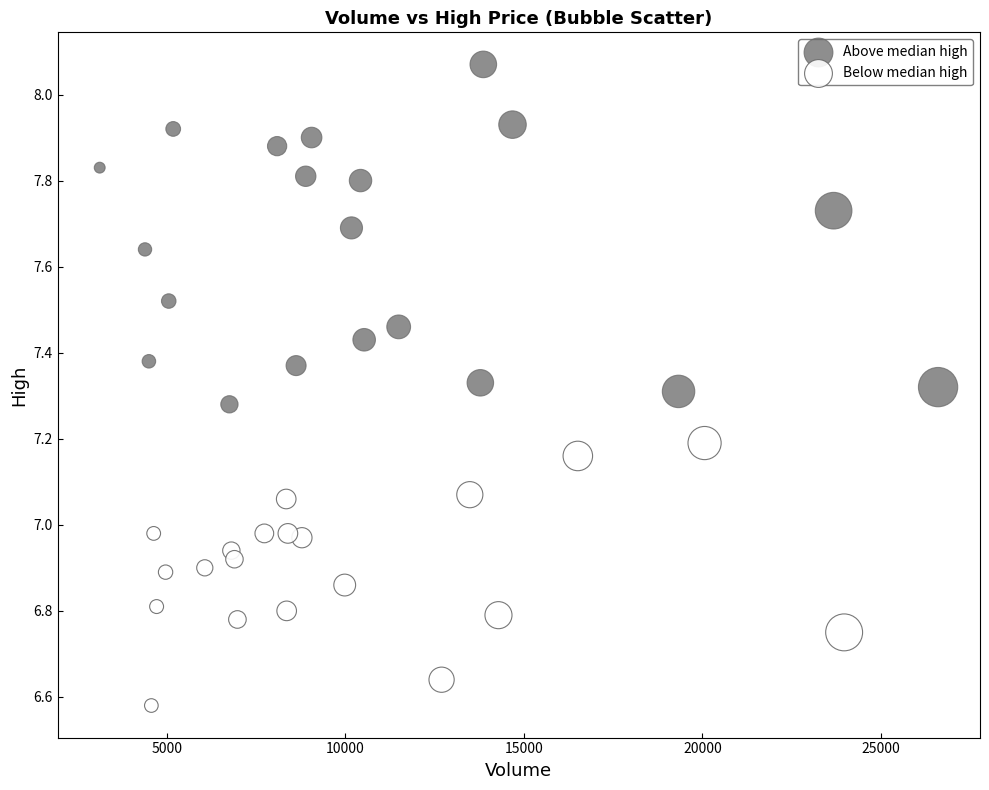

Which series contains the lowest Y value?

Below median high